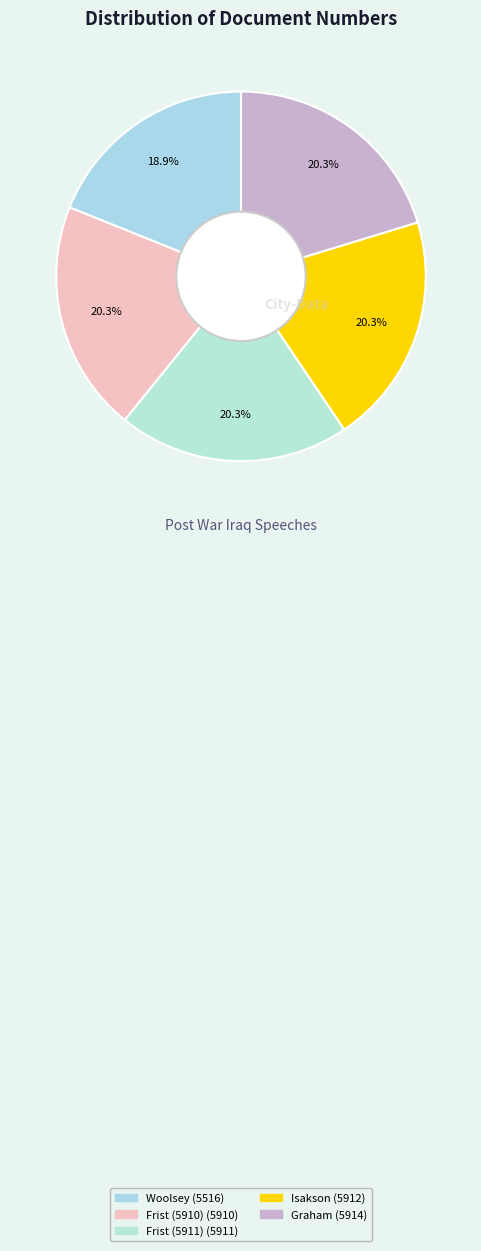

Is it true that Isakson is 31% of the pie?

False